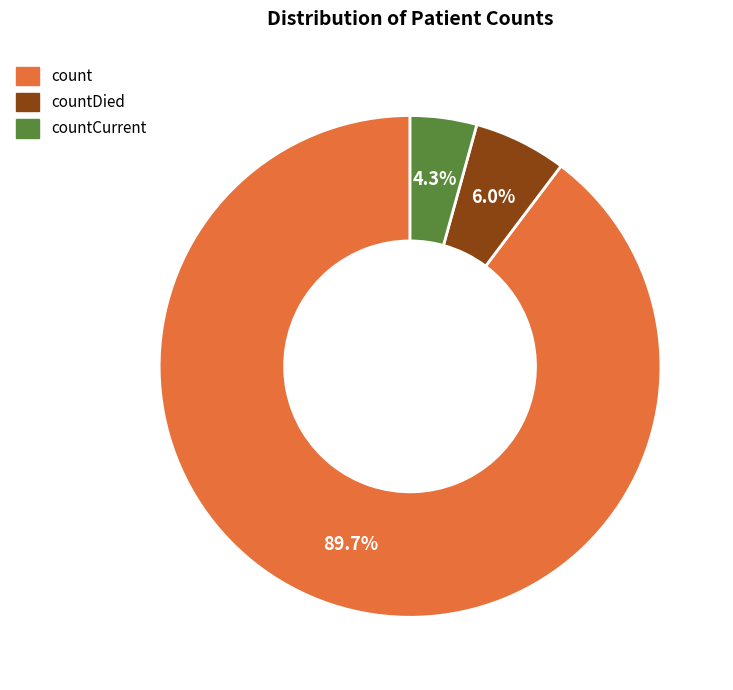

Does any single category account for the majority?

Yes